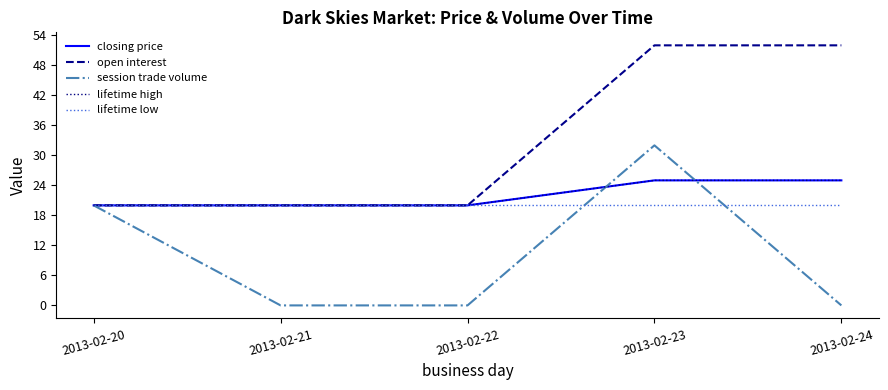

Does the chart display data point markers on the line(s)?

No